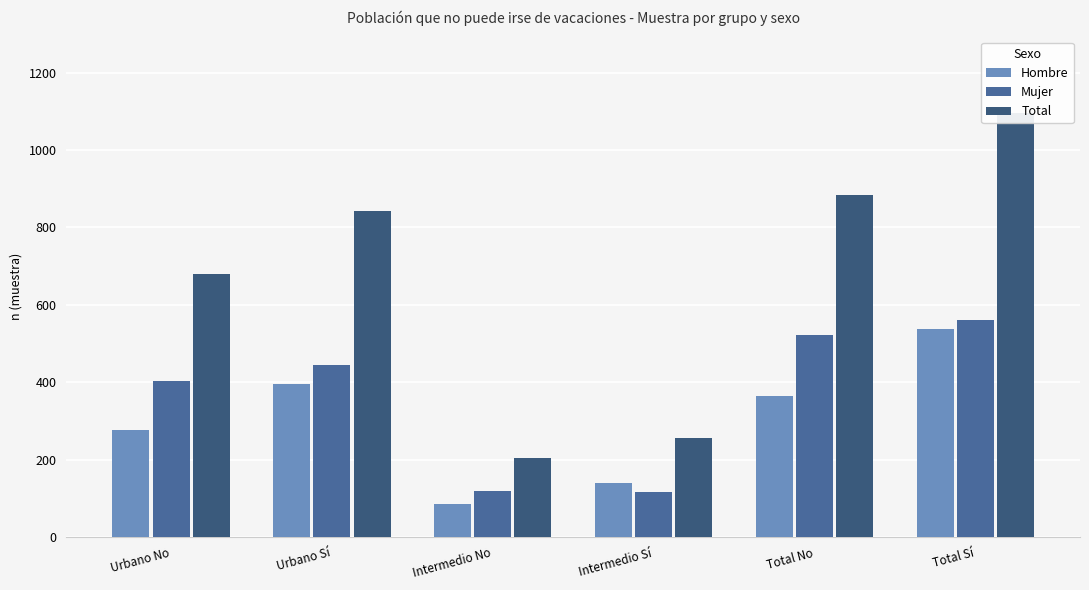

Is it true that Mujer equals 403 at Urbano No?

True